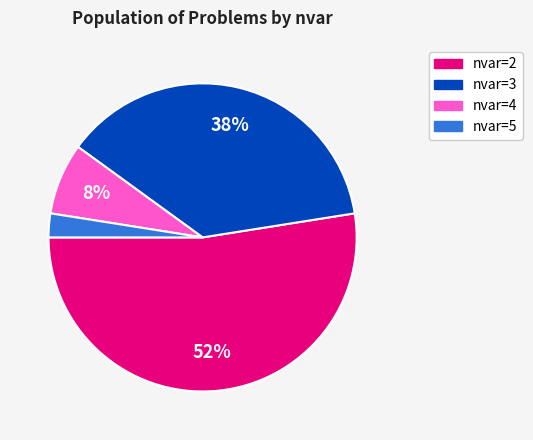

What is the largest slice in the pie chart?

nvar=2